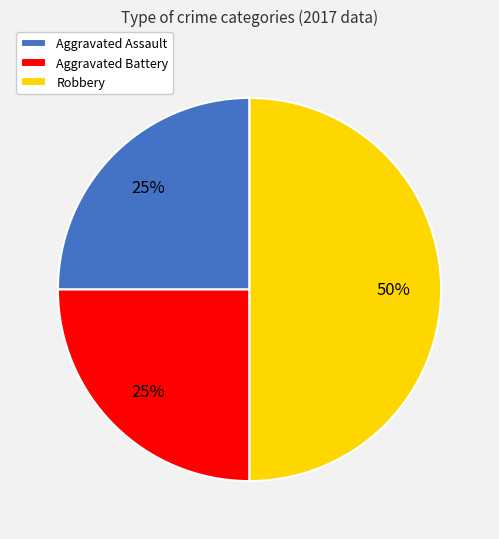

Which has a higher value, Robbery or Aggravated Assault?

Robbery